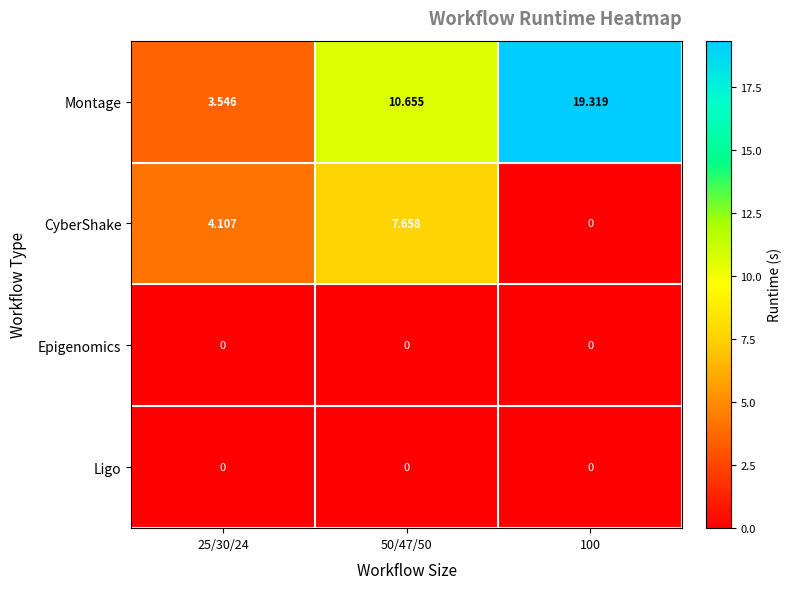

Between 25/30/24 and 100, which series saw the biggest shift?

Montage